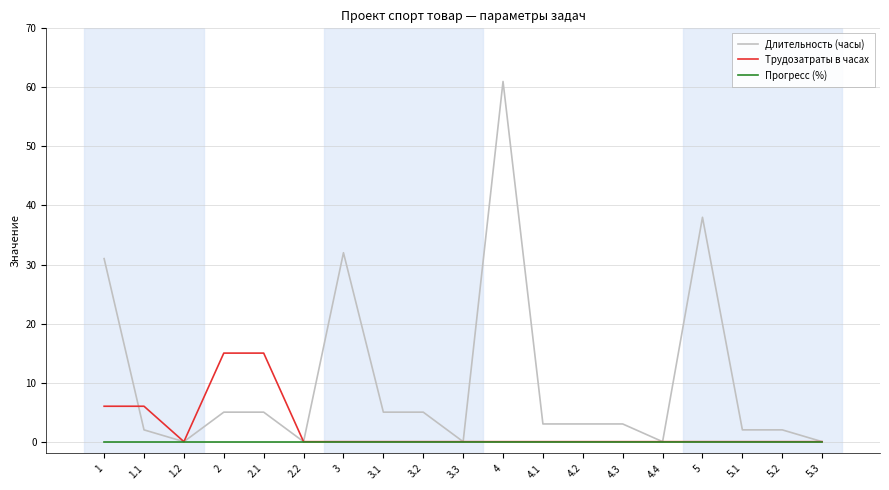

How many categories are shown in the chart?

19